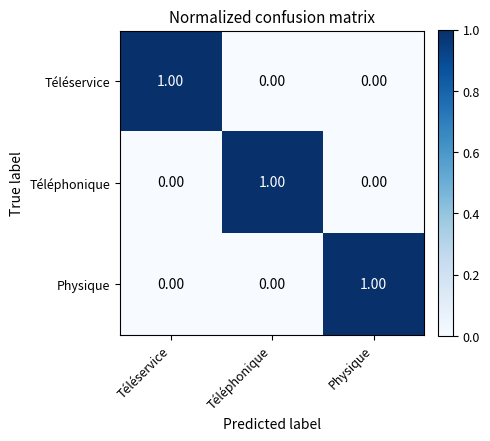

How many data points does each series have?

3